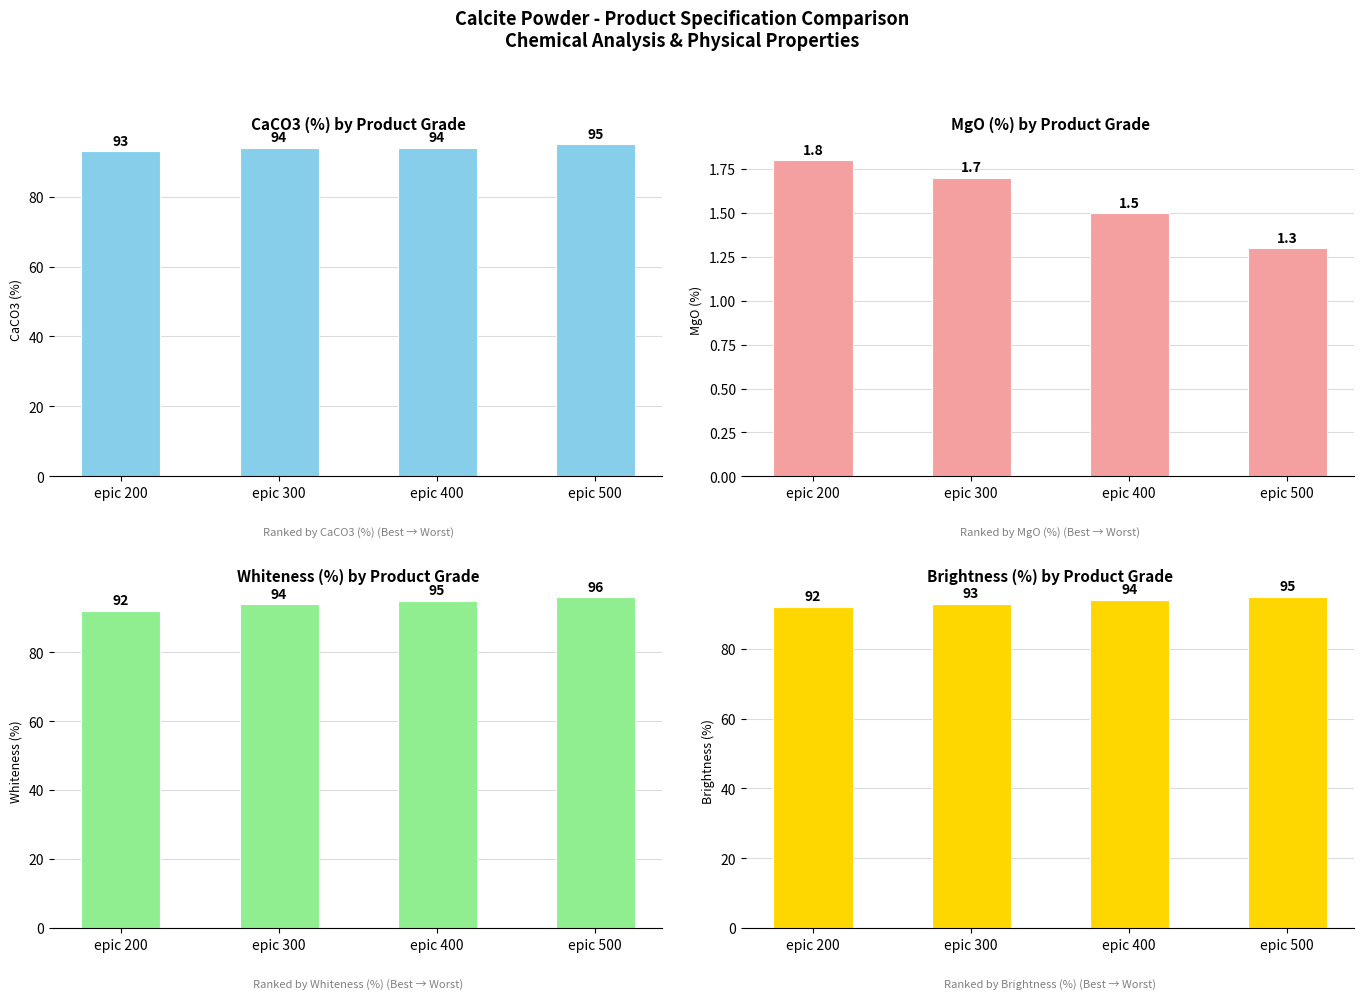

How many MgO (%) values are between 1 and 2?

4